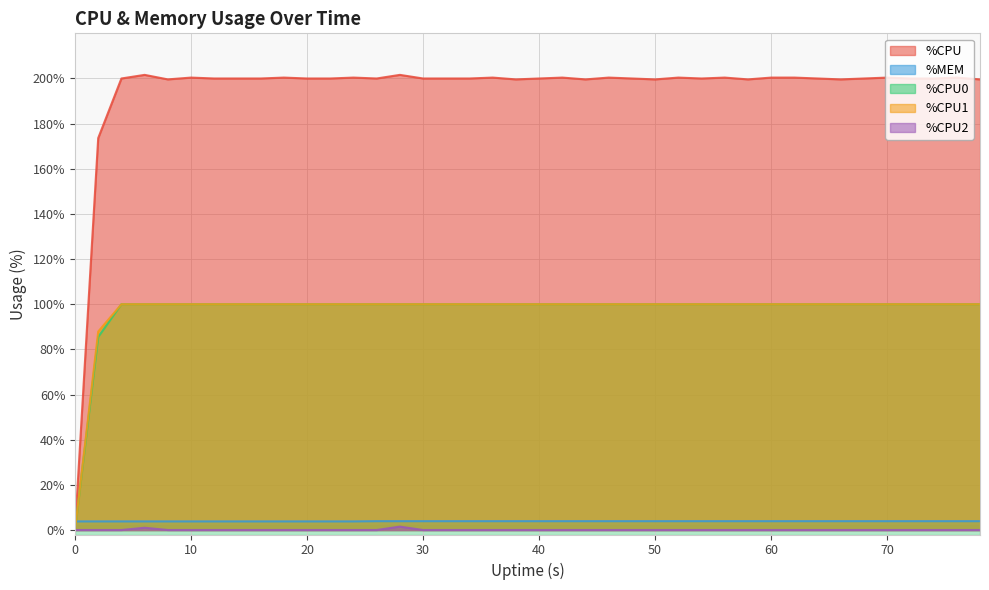

What is the difference between the highest and lowest values at 44?

199.6